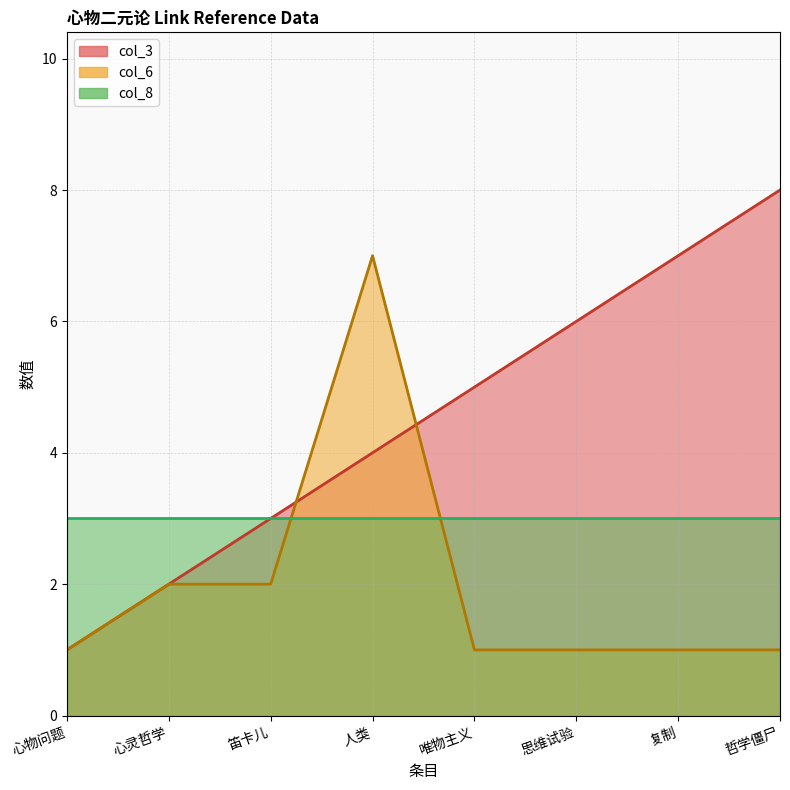

True or false: col_3 has a value of 8 at 哲学僵尸.

True